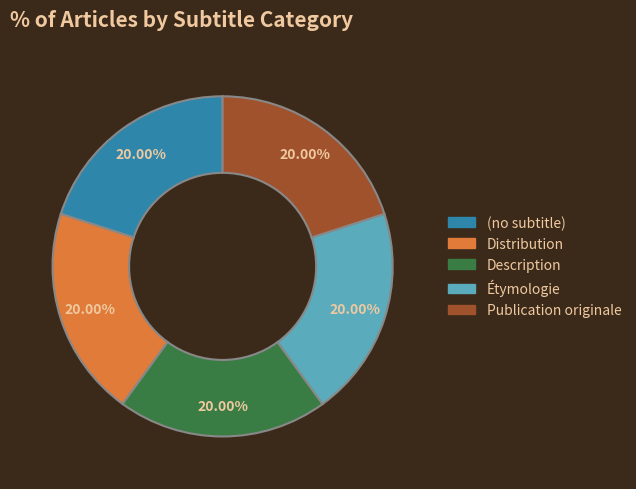

How many slices are in this pie chart?

5